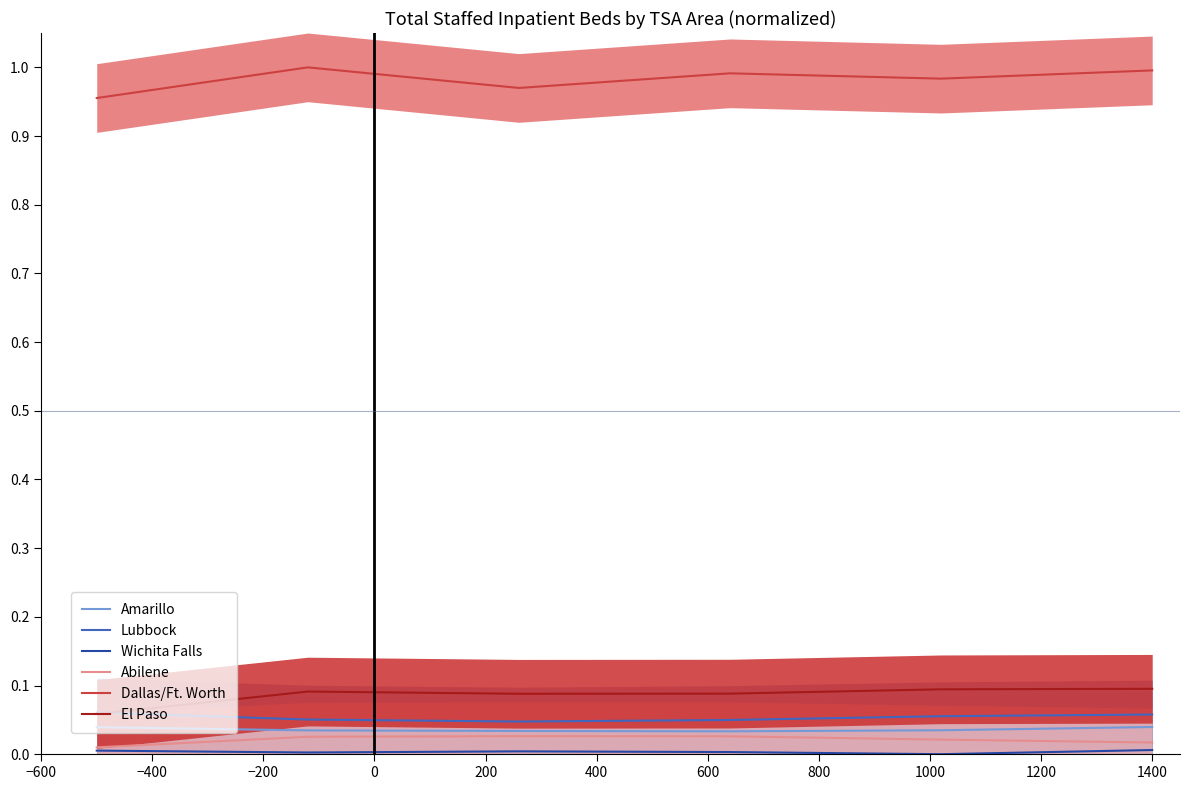

Count the Lubbock values in the range 0 to 1.

6